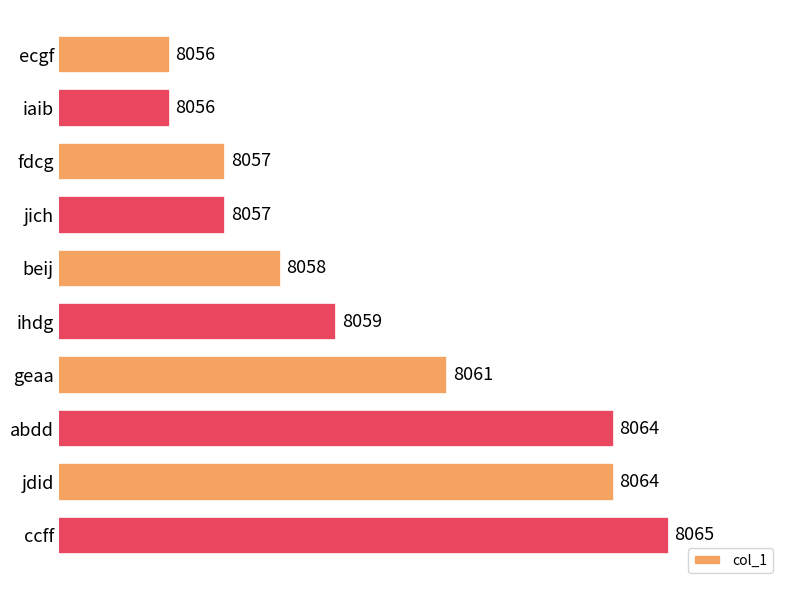

What value does the data have at ihdg?

8059